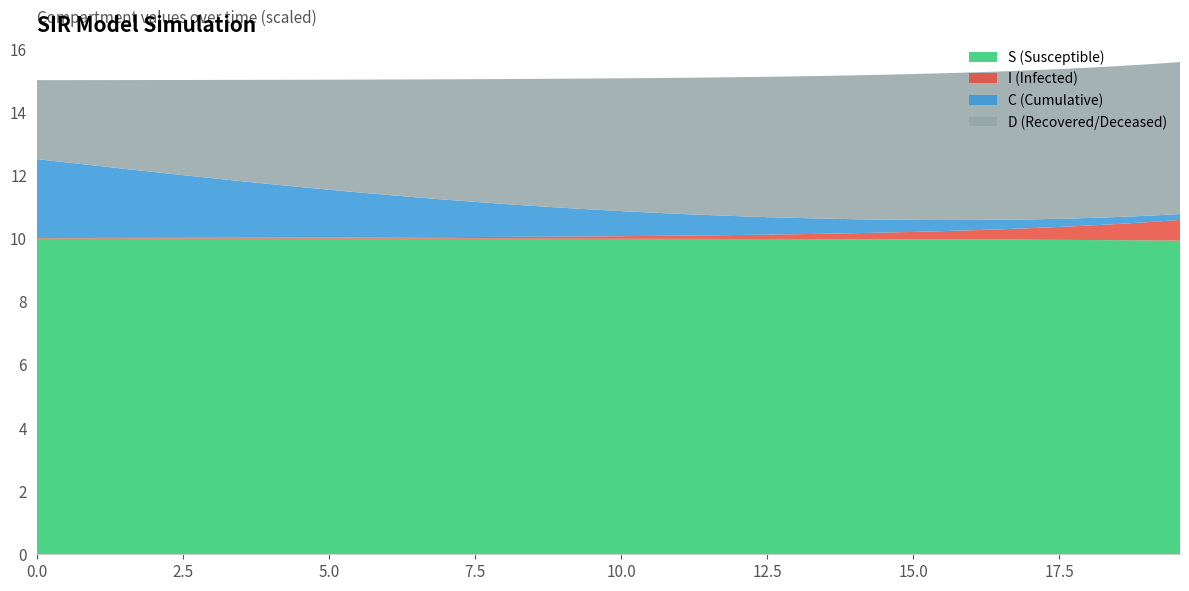

What is the lowest value of the S (Susceptible) series?

9.9